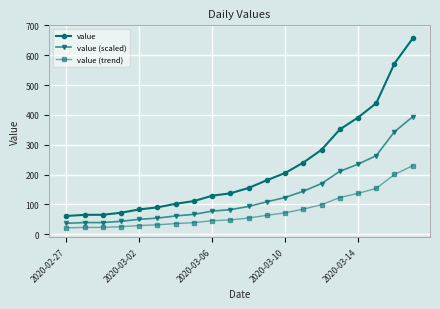

How many lines are shown in the chart?

3